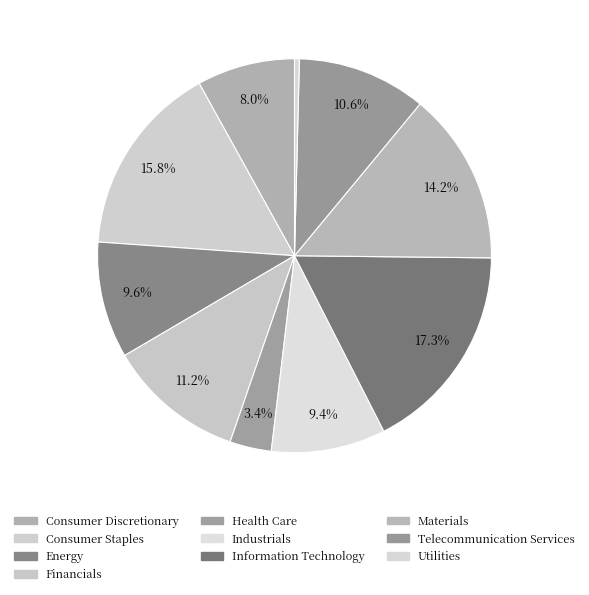

How many segments does this pie chart have?

10